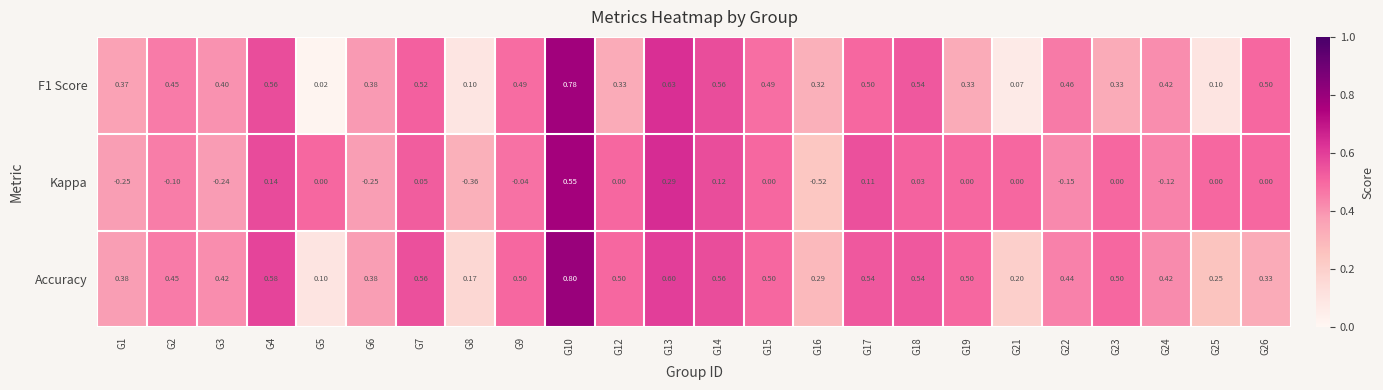

Between G12 and G24, which series saw the biggest shift?

Kappa